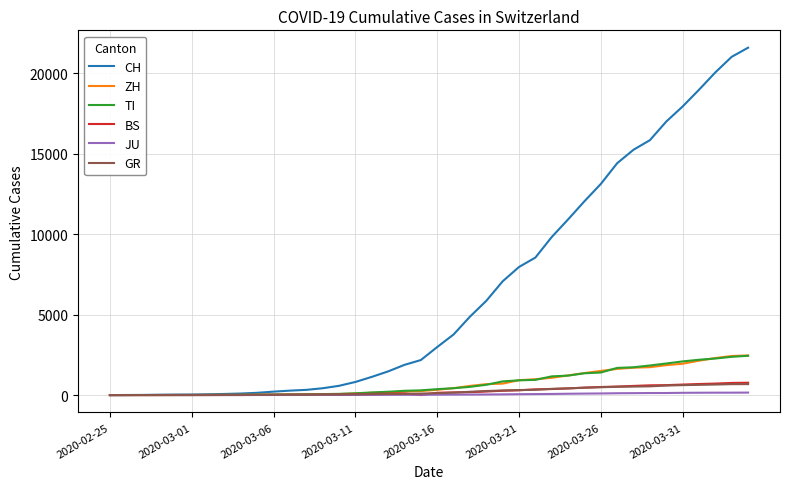

Which series has the largest range (max minus min)?

CH